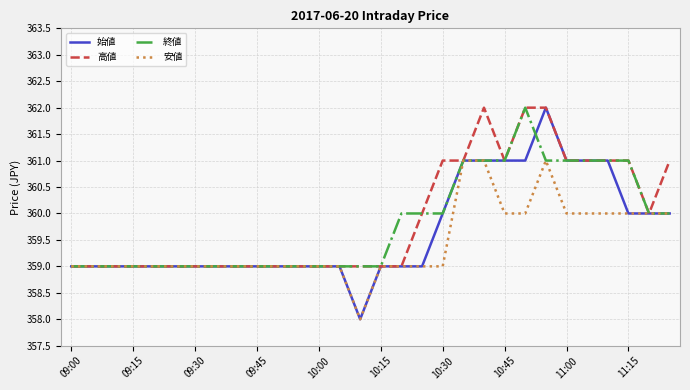

Reading right to left, list all the values displayed in this chart.

始値: 360	360	360	361	361	361	362	361	361	361	361	360	359	359	359	358	359	359	359	359	359	359	359	359	359	359	359	359	359	359
高値: 361	360	361	361	361	361	362	362	361	362	361	361	360	359	359	359	359	359	359	359	359	359	359	359	359	359	359	359	359	359
終値: 360	360	361	361	361	361	361	362	361	361	361	360	360	360	359	359	359	359	359	359	359	359	359	359	359	359	359	359	359	359
安値: 360	360	360	360	360	360	361	360	360	361	361	359	359	359	359	358	359	359	359	359	359	359	359	359	359	359	359	359	359	359